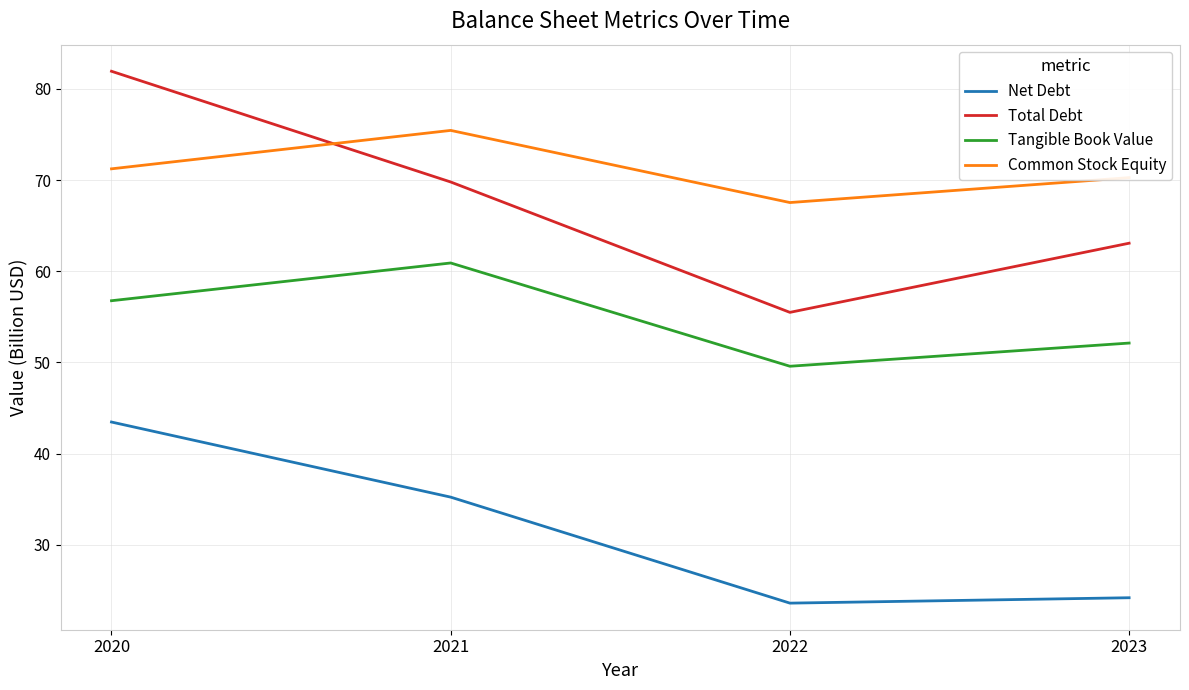

List the series in order of their peak value, highest first.

Total Debt, Common Stock Equity, Tangible Book Value, Net Debt